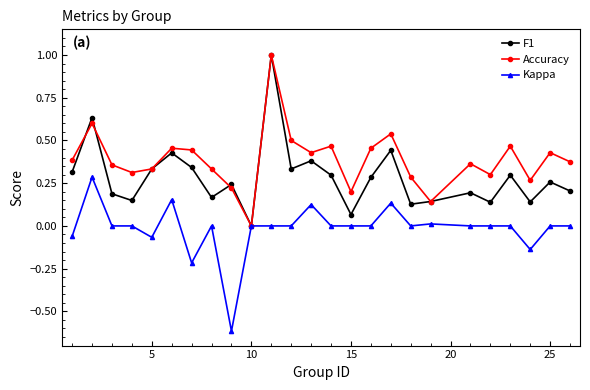

What is the greatest value displayed?

1.0